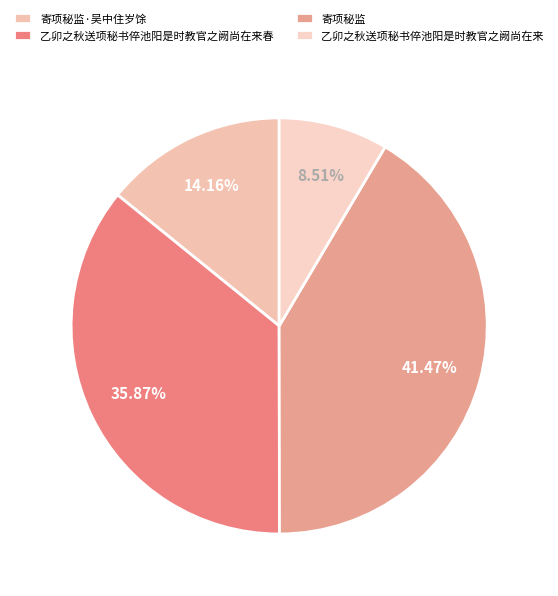

To the nearest percent, what portion does 乙卯之秋送项秘书倅池阳是时教官之阙尚在来 represent?

9%